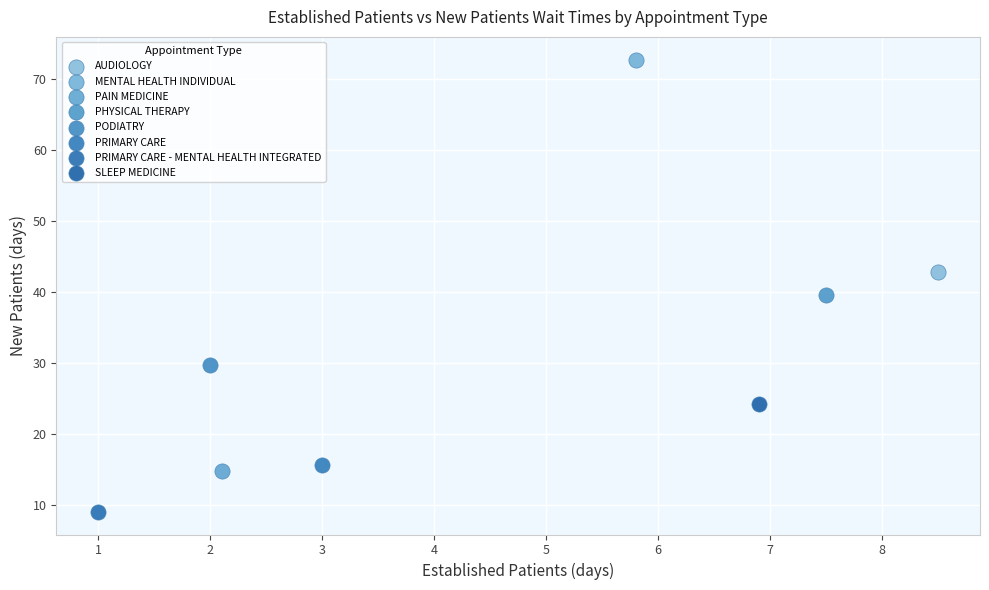

What are all the series names shown in the legend?

AUDIOLOGY, MENTAL HEALTH INDIVIDUAL, PAIN MEDICINE, PHYSICAL THERAPY, PODIATRY, PRIMARY CARE, PRIMARY CARE - MENTAL HEALTH INTEGRATED, SLEEP MEDICINE